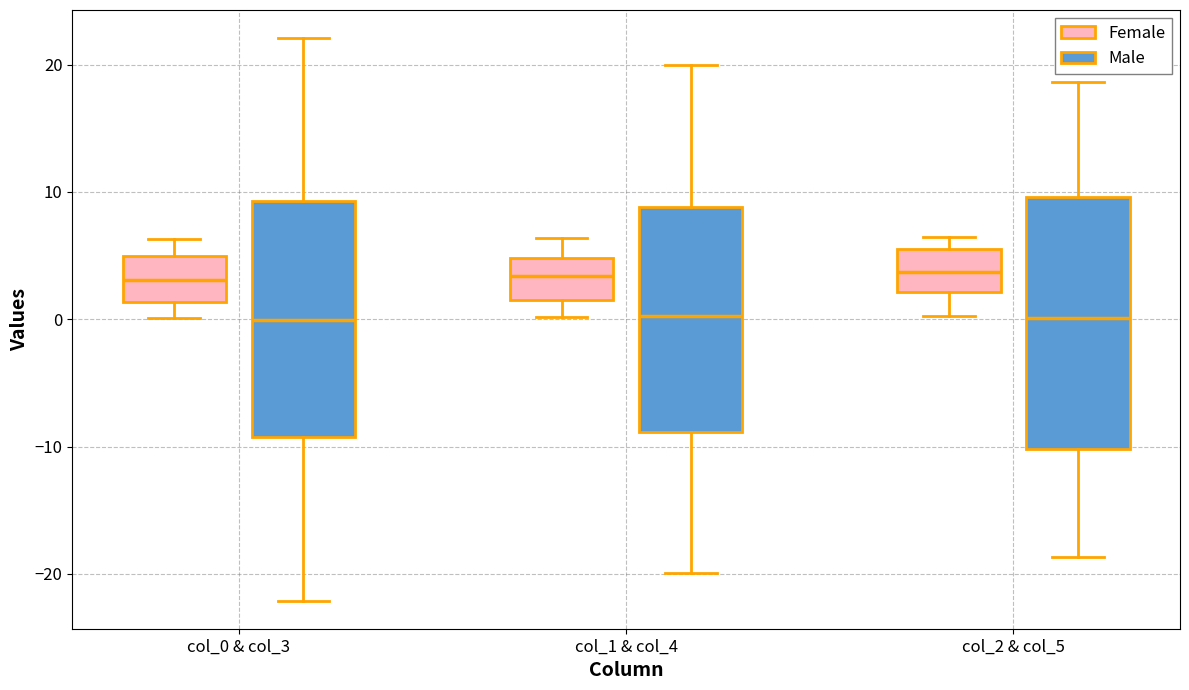

Where does the median line of the box for col_2 & col_5 (Male) sit on the y-axis? The values are not printed on the chart, so give them approximately, as read against the axis.

0